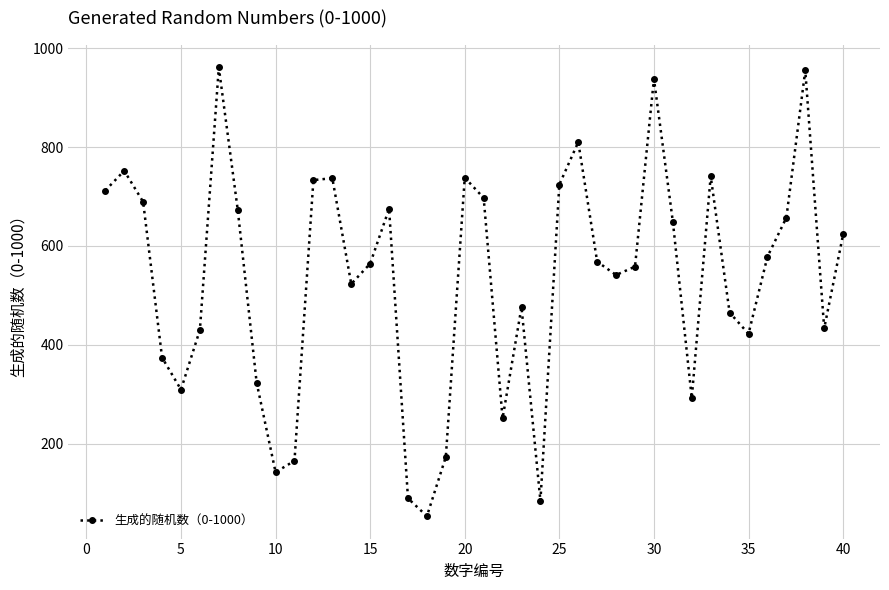

What is the average value?

532